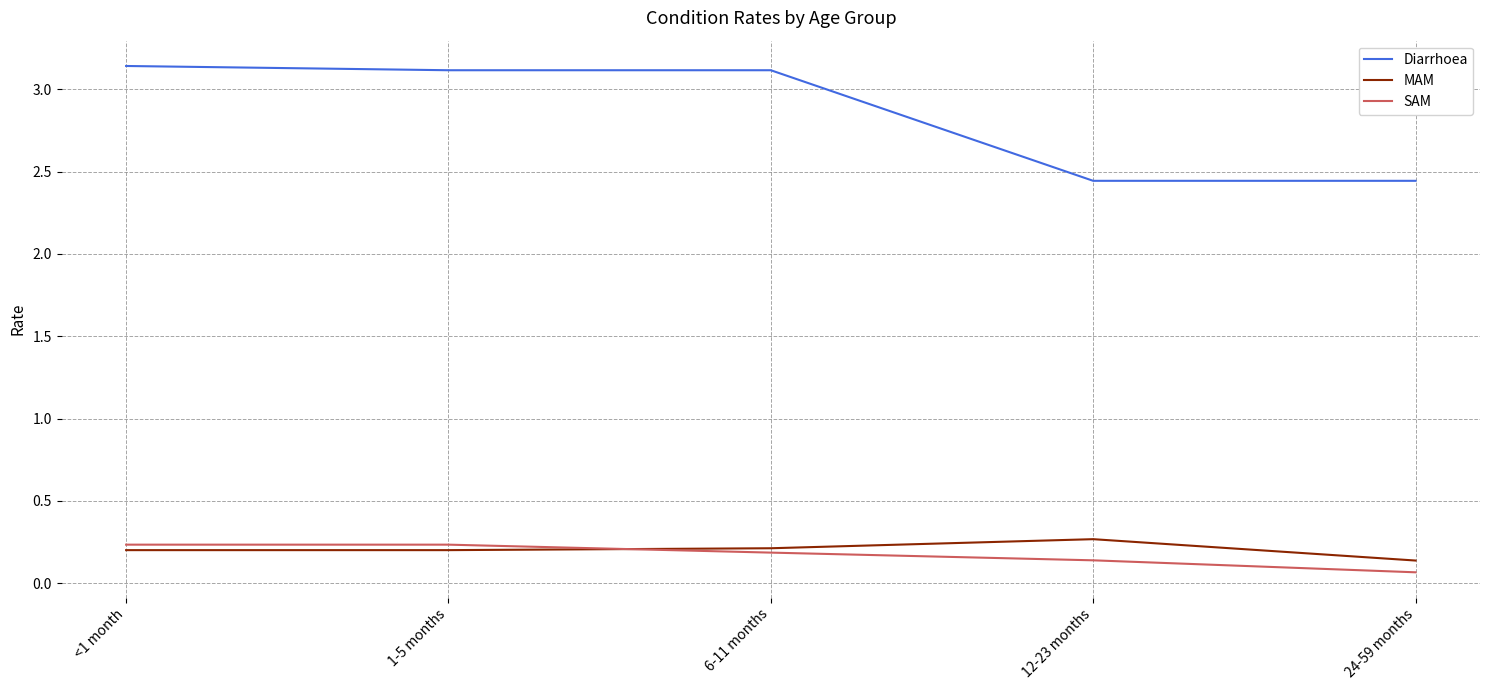

Is this an area chart (filled region under the line)?

No